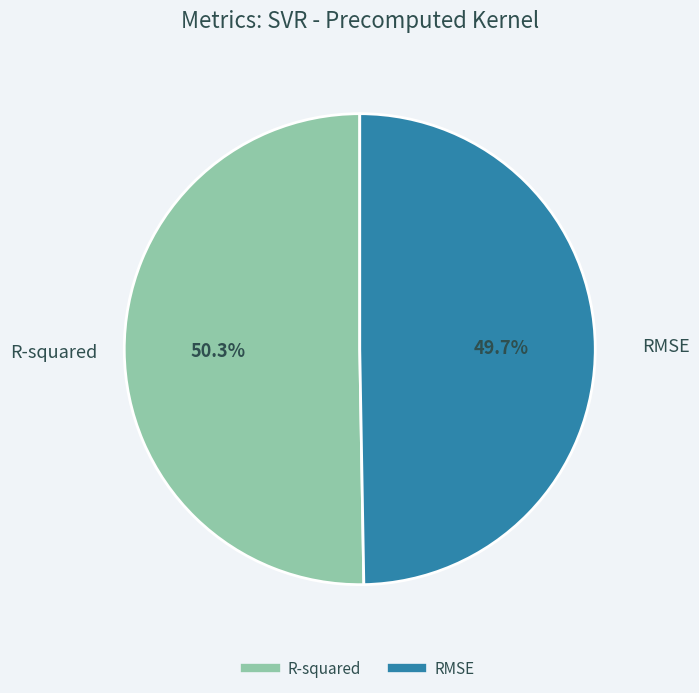

What portion of the pie excludes RMSE?

50.3%